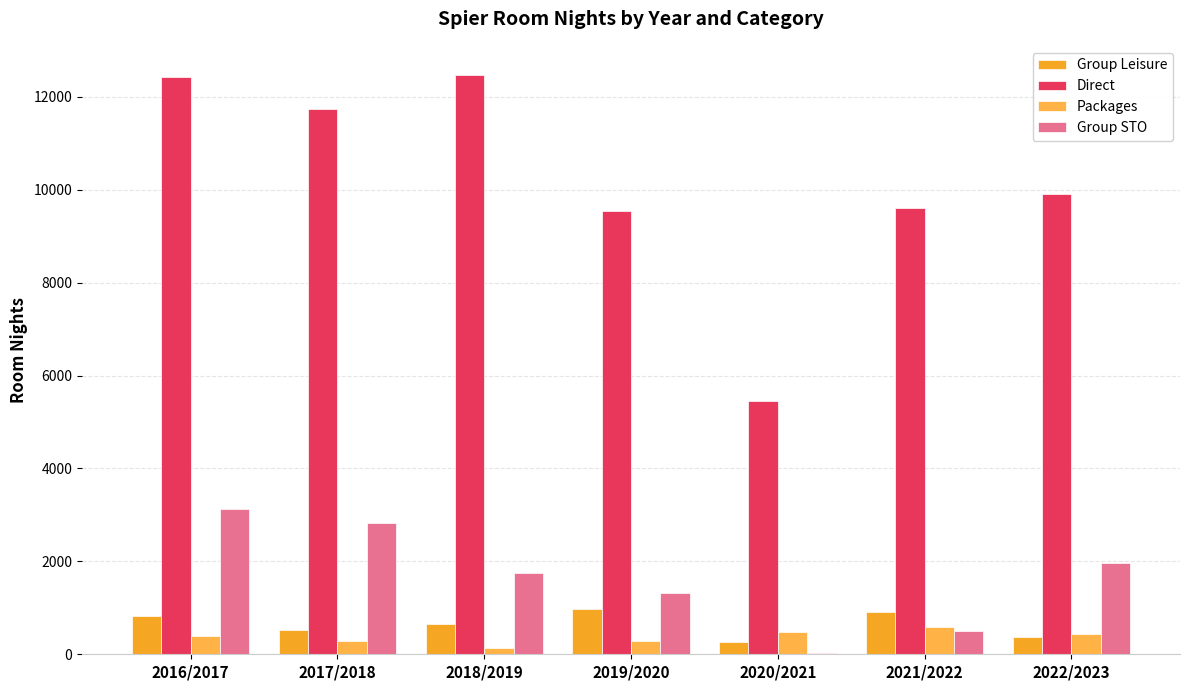

Reading left to right, transcribe all the data shown in this chart.

Group Leisure: 830.0	525.0	645.0	983.0	262.0	914.0	361.5
Direct: 12425.0	11734.0	12474.0	9544.0	5460.0	9597.0	9902.0
Packages: 397.0	296.0	143.0	278.0	472.0	581.0	428.0
Group STO: 3124.0	2823.0	1758.0	1314.0	30.0	496.0	1959.0